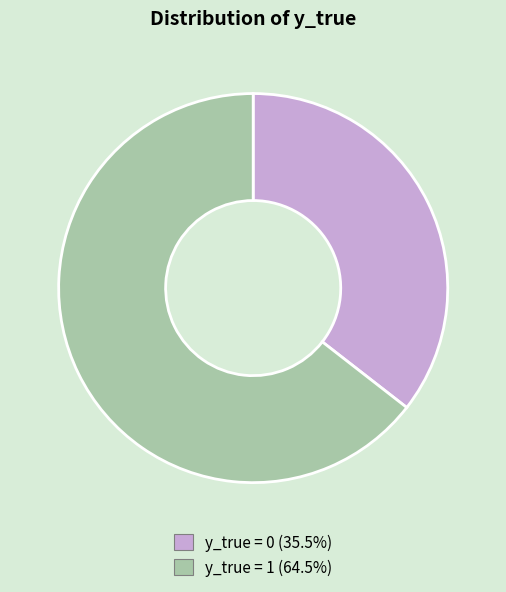

Count the number of slices in the pie.

2